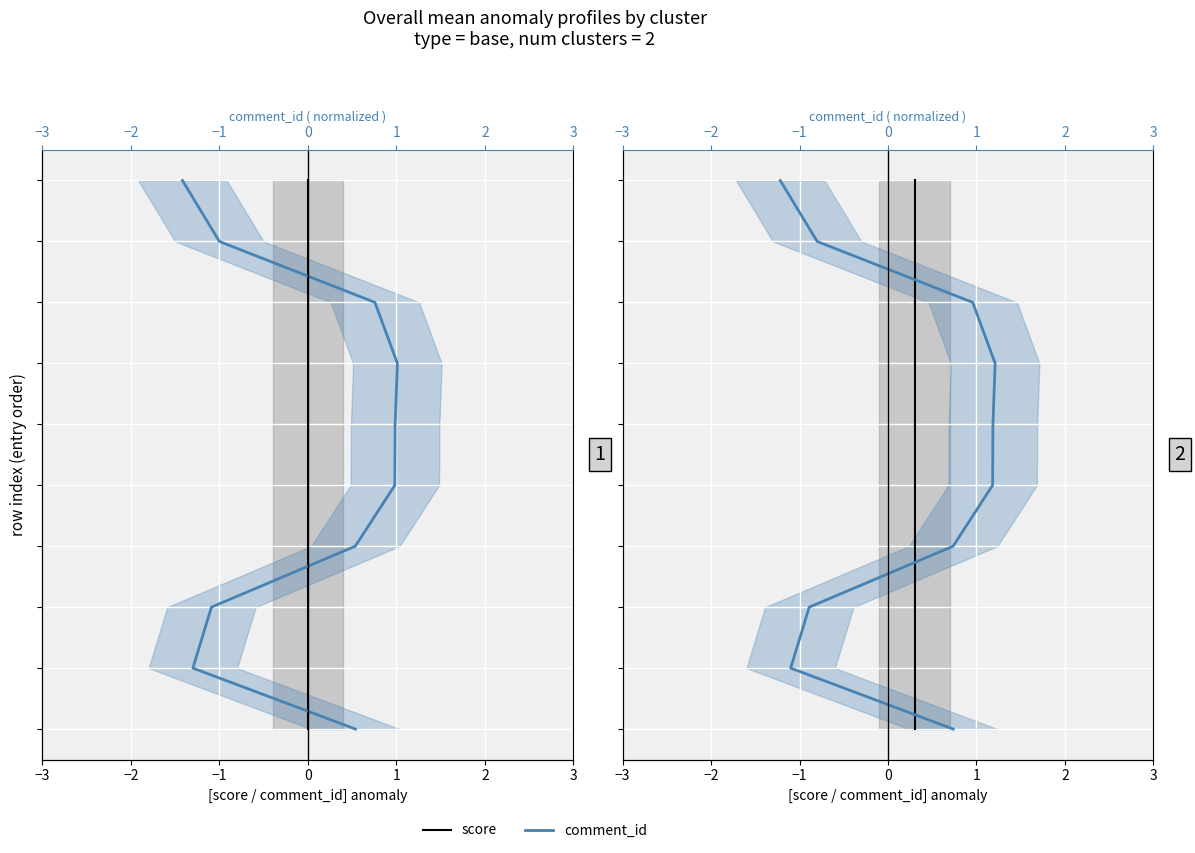

True or false: score and comment_id intersect in this chart.

False